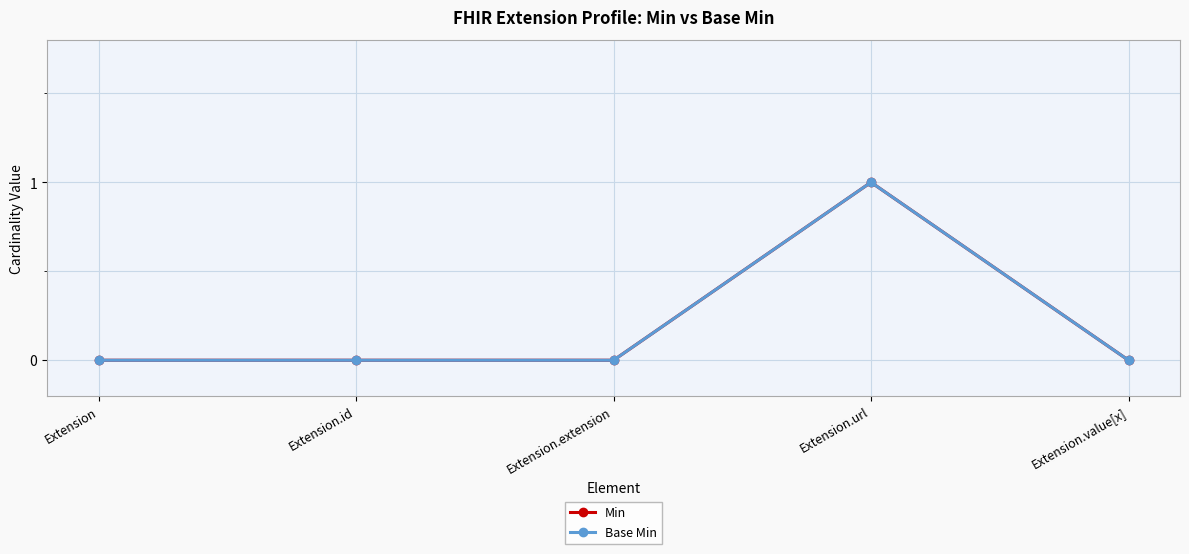

List the labels in order of Min value, smallest first.

Extension, Extension.id, Extension.extension, Extension.value[x], Extension.url